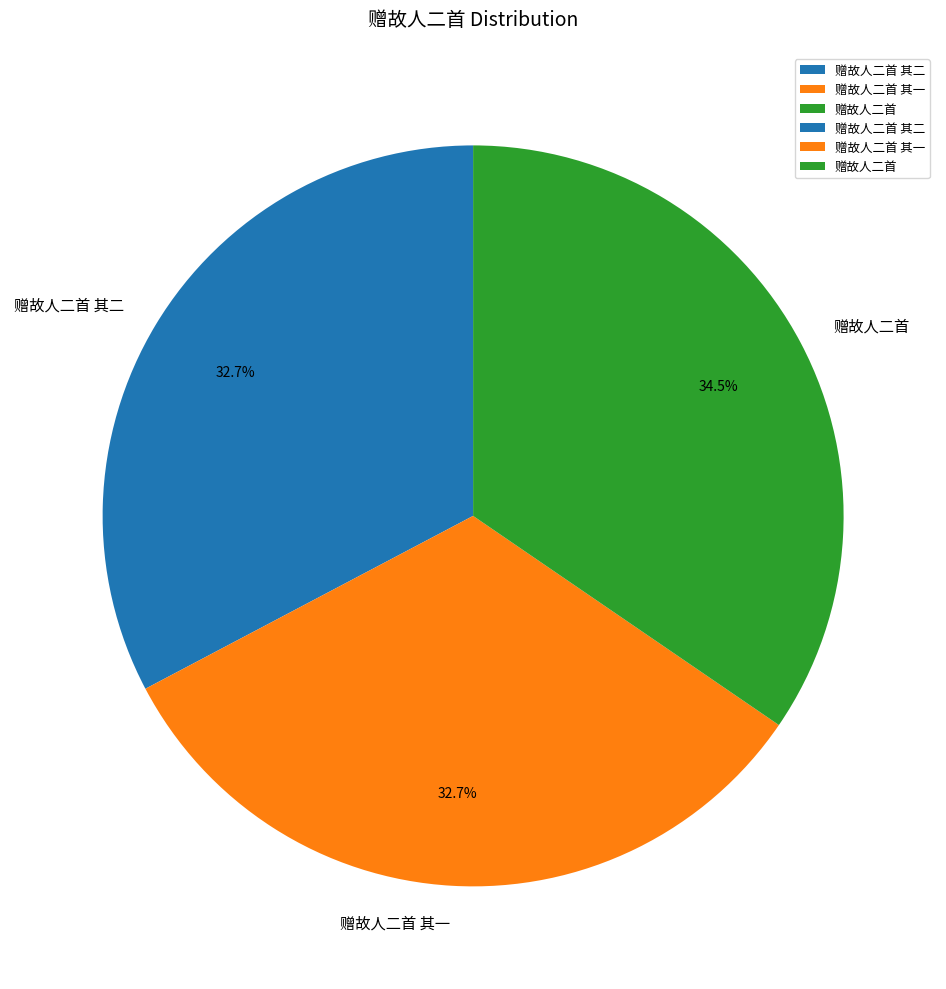

The 赠故人二首 slice represents 27% of the pie. True or false?

False